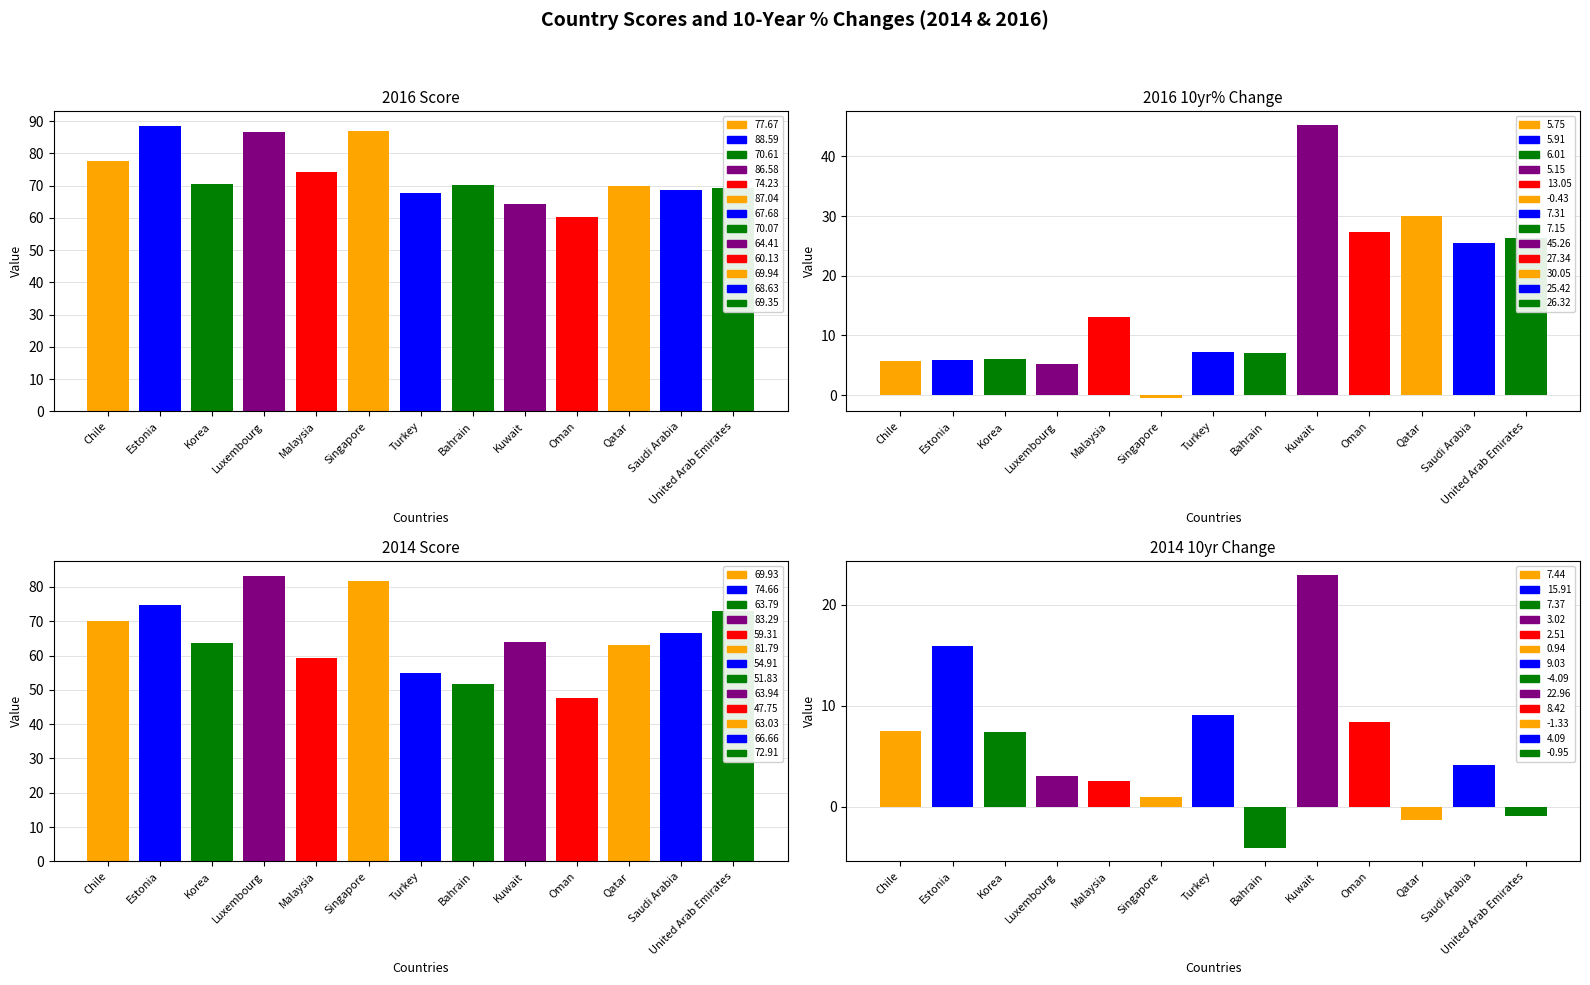

What is the sum of the 2014 Score values at Qatar and Turkey?

117.9